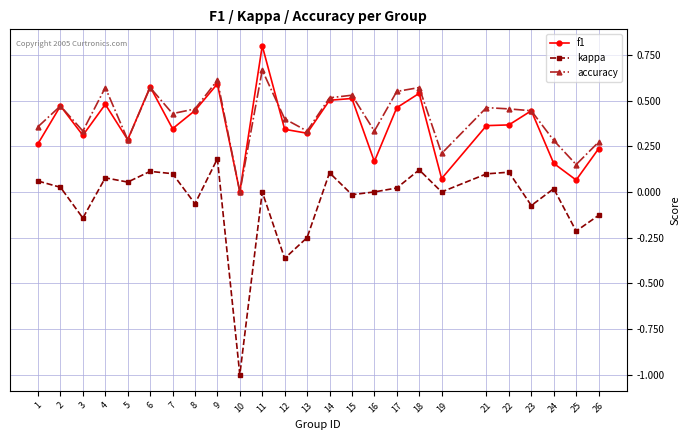

Between 7 and 18, which series saw the biggest shift?

f1